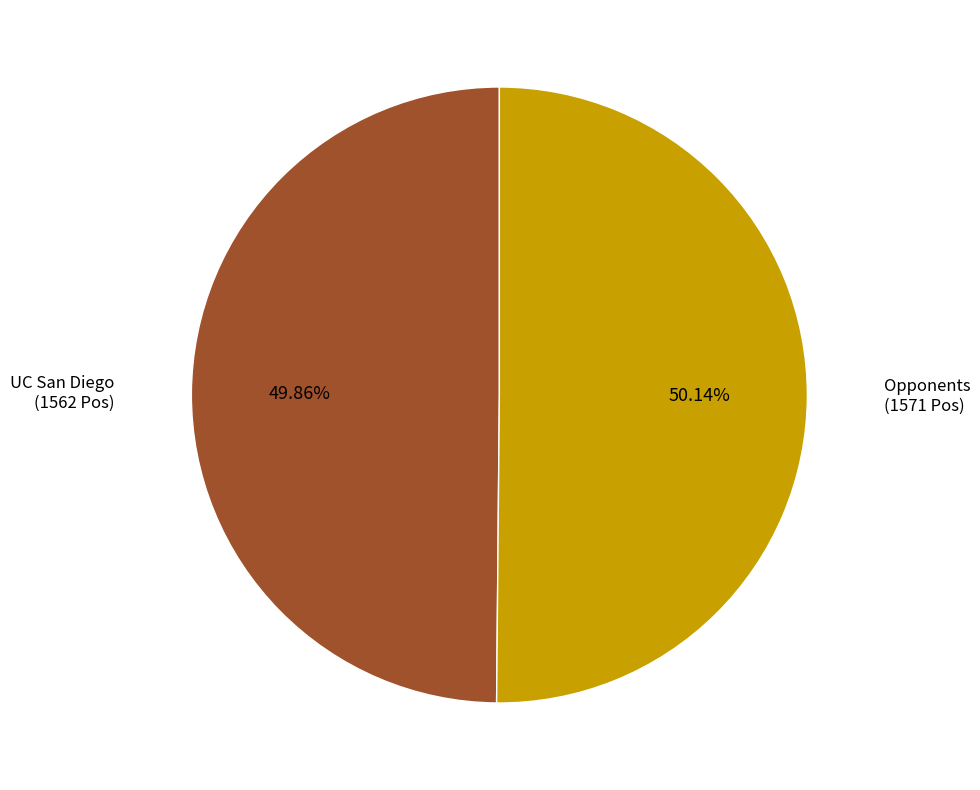

Does any single category account for the majority?

Yes